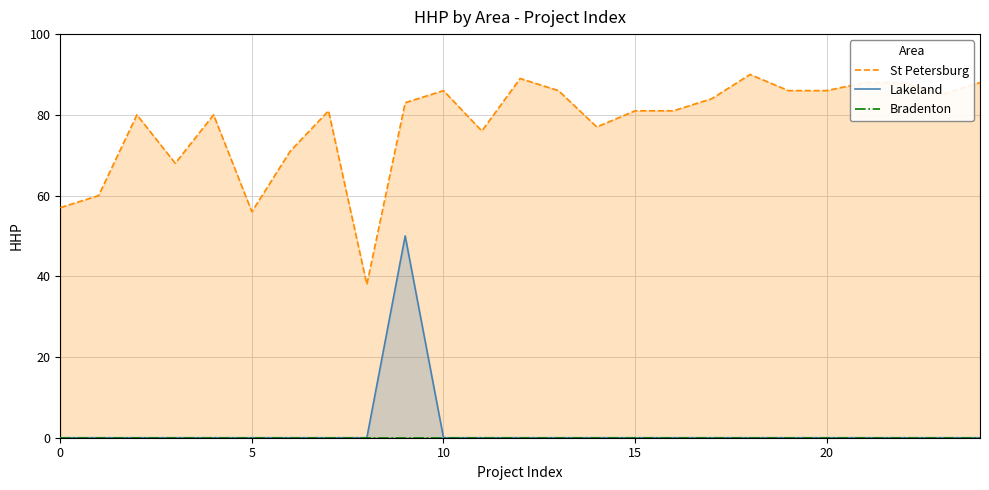

What is the difference between the maximum and minimum values in the Lakeland series?

50